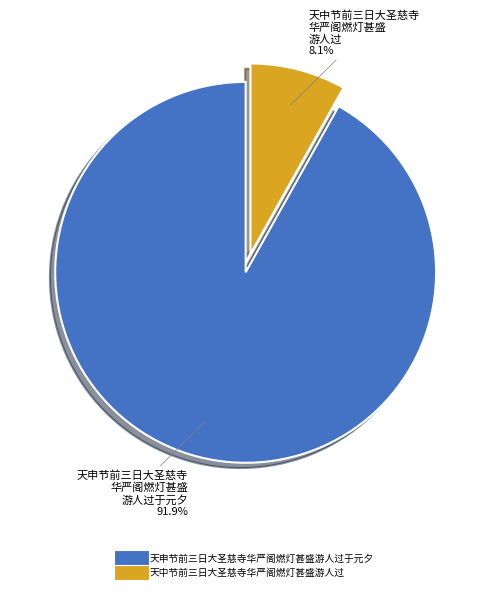

Is the sum of 天申节前三日大圣慈寺华严阁燃灯甚盛游人过于元夕 and 天中节前三日大圣慈寺华严阁燃灯甚盛游人过 greater than half?

Yes